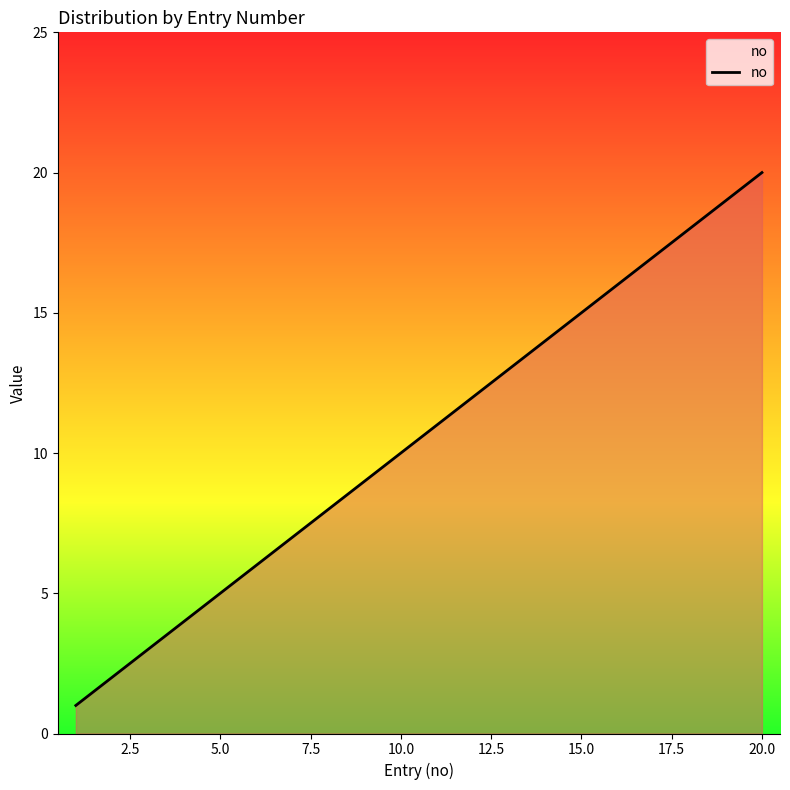

What is the greatest value displayed?

20